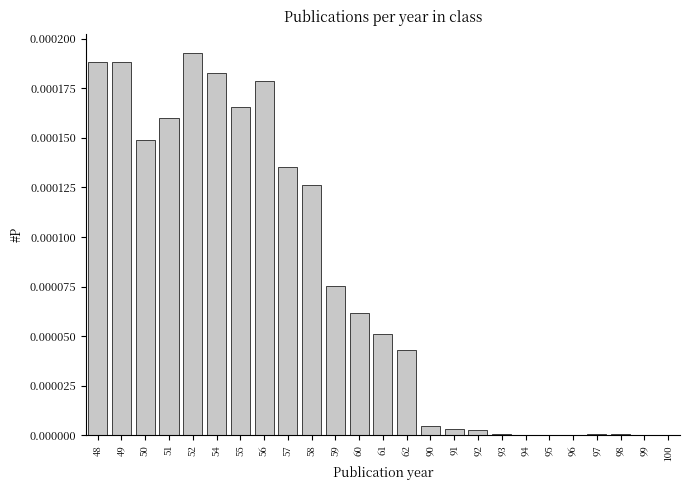

Which has a higher value, 60 or 52?

52